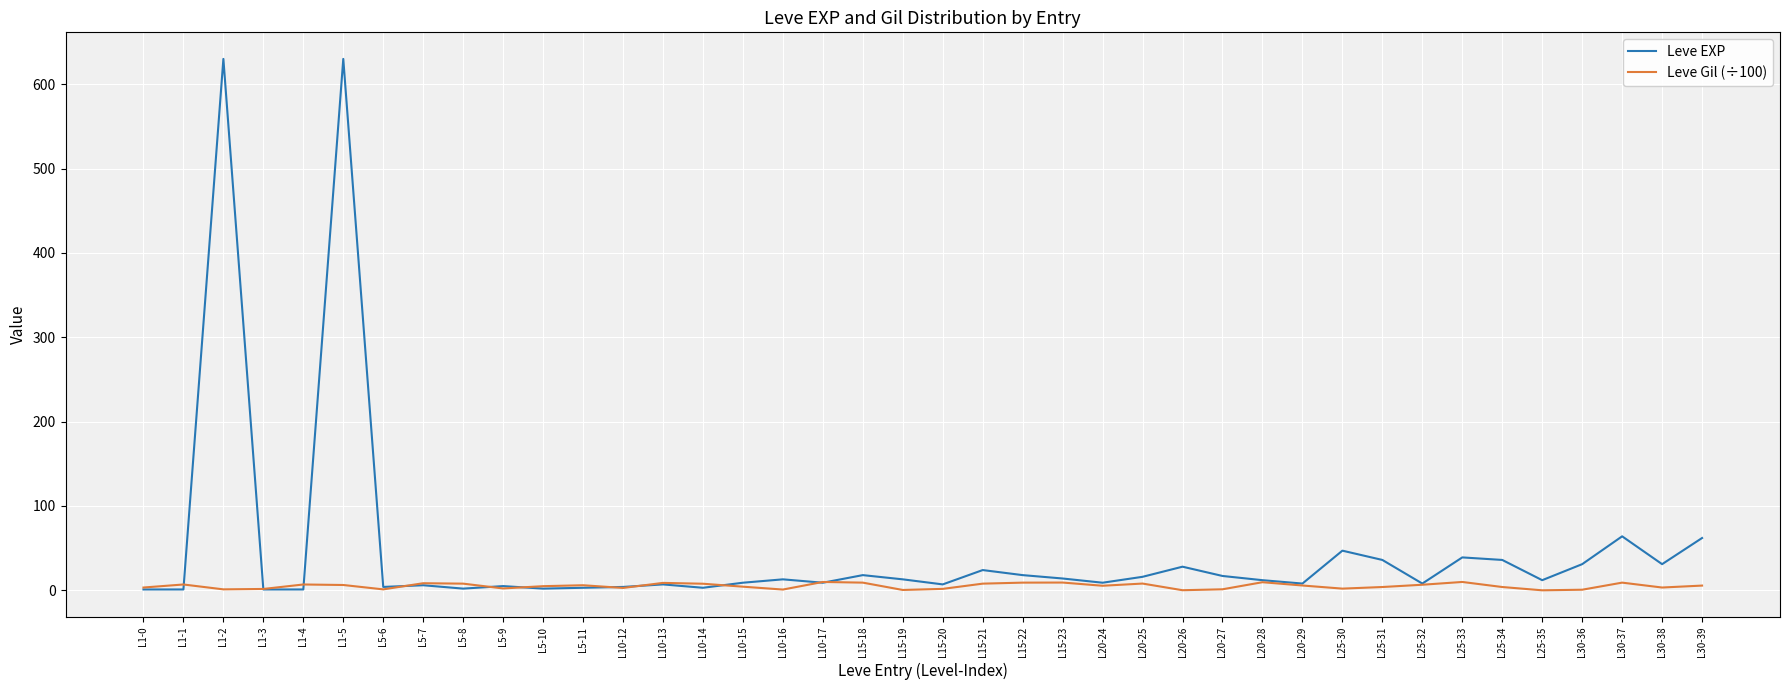

What is the sum of the Leve EXP values at L20-29 and L15-22?

26.0